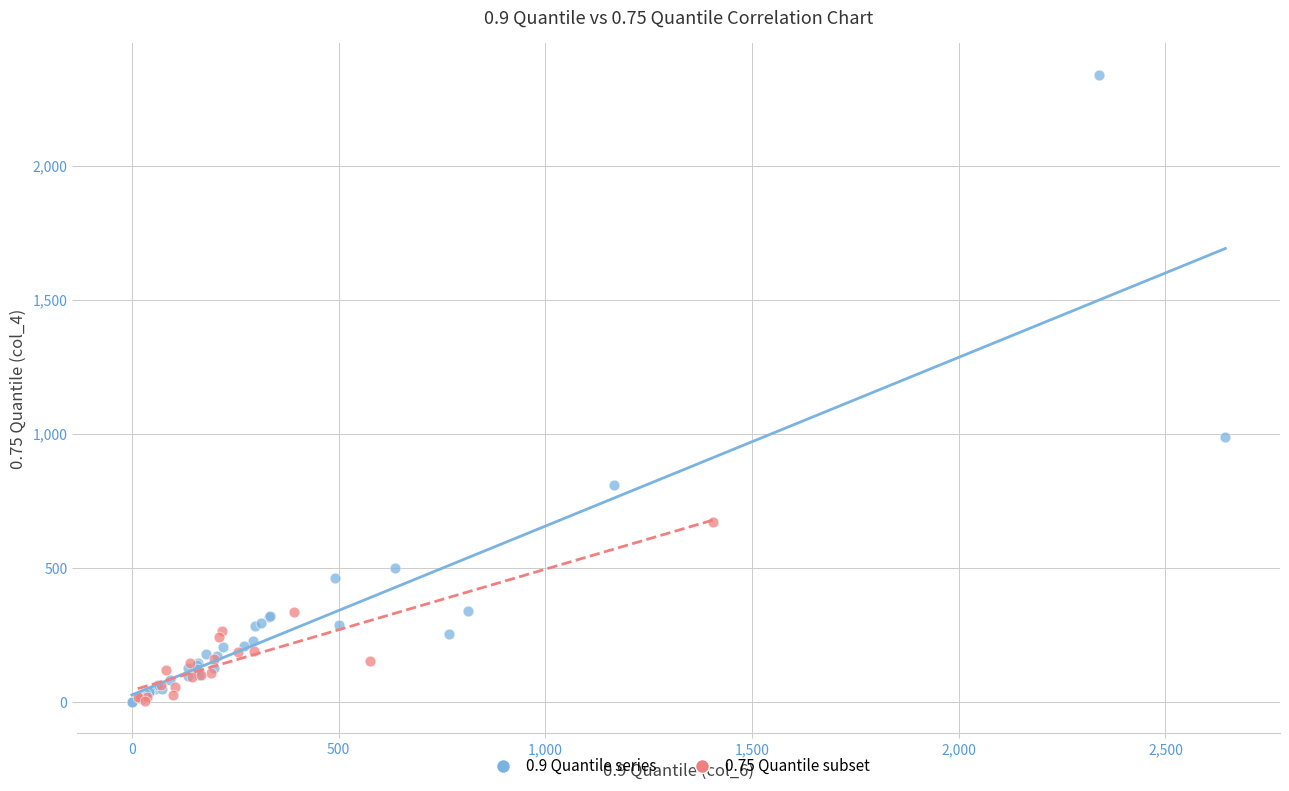

Which series reaches the maximum Y coordinate?

0.9 Quantile series